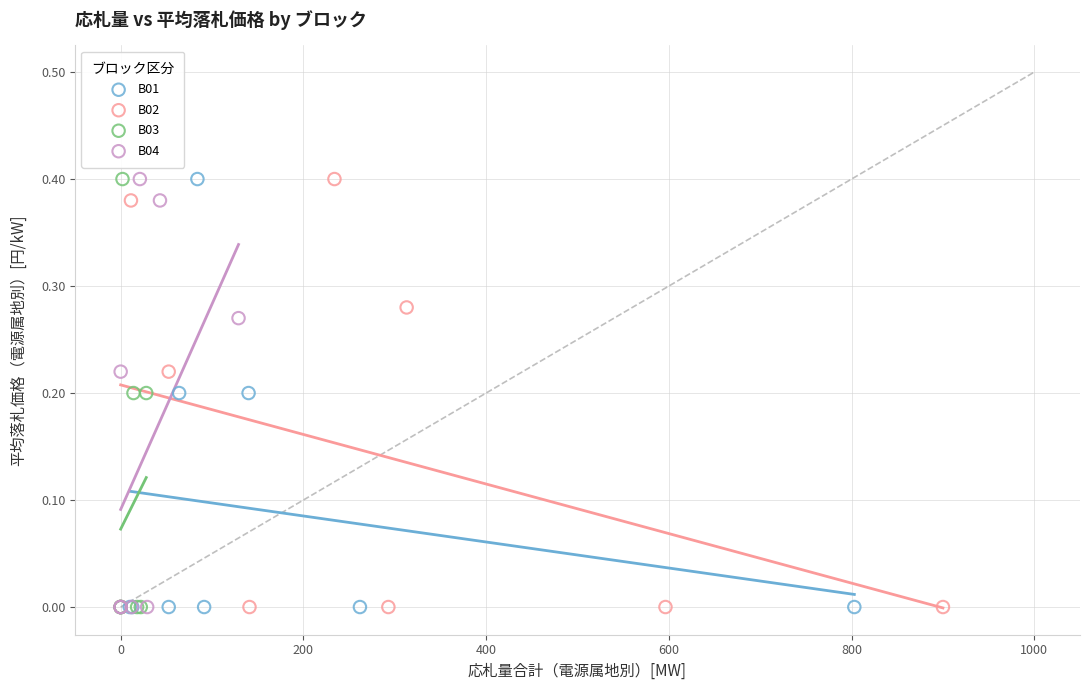

What are all the series names shown in the legend?

B01, B02, B03, B04